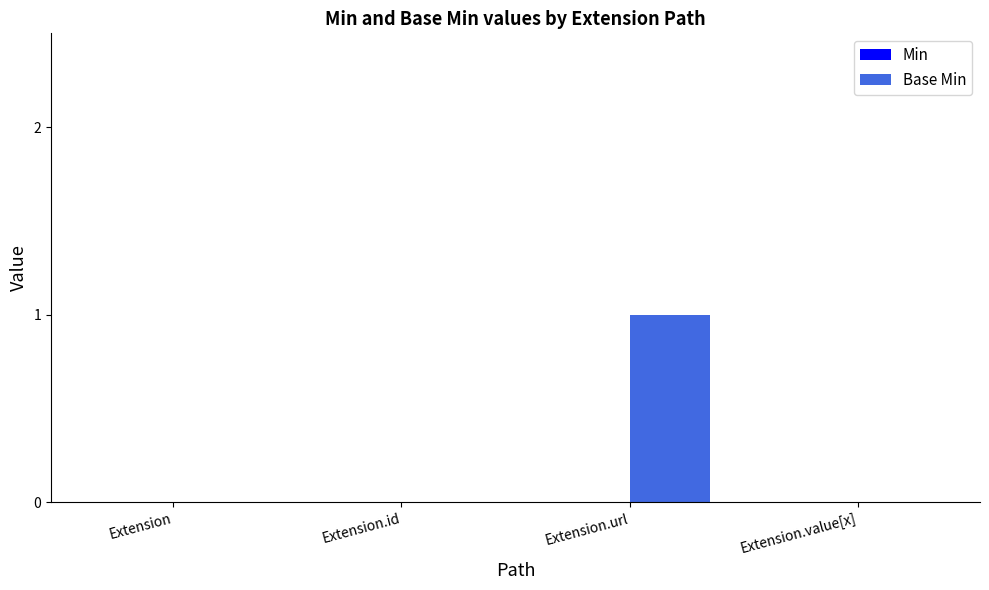

Which has a higher value, Extension.url or Extension.value[x]?

Extension.url